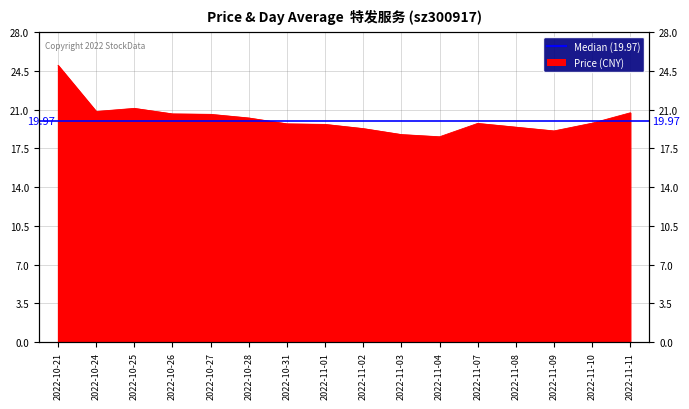

List the labels in order of value, largest first.

2022-10-21, 2022-10-25, 2022-10-24, 2022-11-11, 2022-10-26, 2022-10-27, 2022-10-28, 2022-11-10, 2022-11-07, 2022-10-31, 2022-11-01, 2022-11-08, 2022-11-02, 2022-11-09, 2022-11-03, 2022-11-04